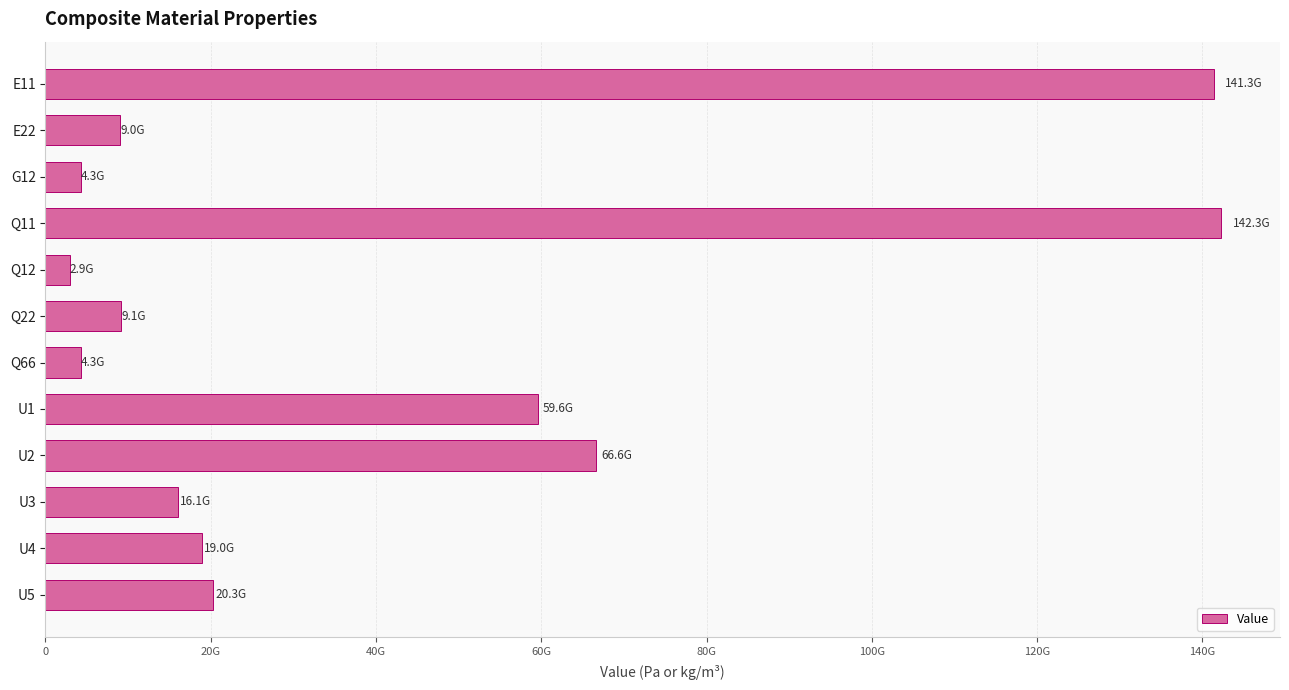

Does the chart contain any negative values?

No